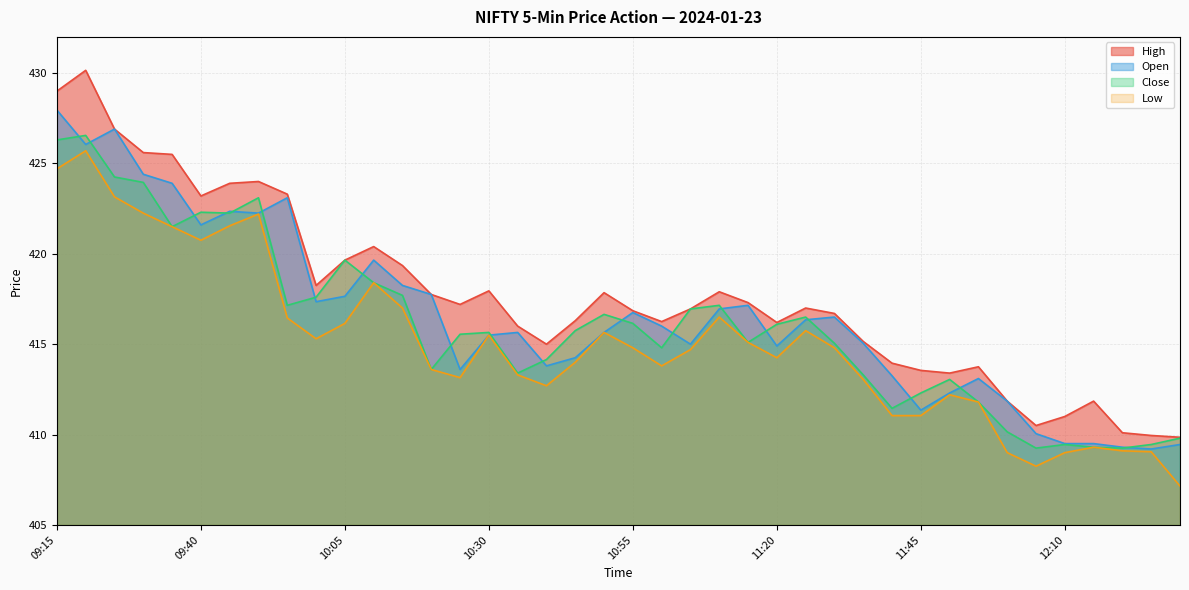

What is the difference between the maximum and minimum values in the Open series?

18.8